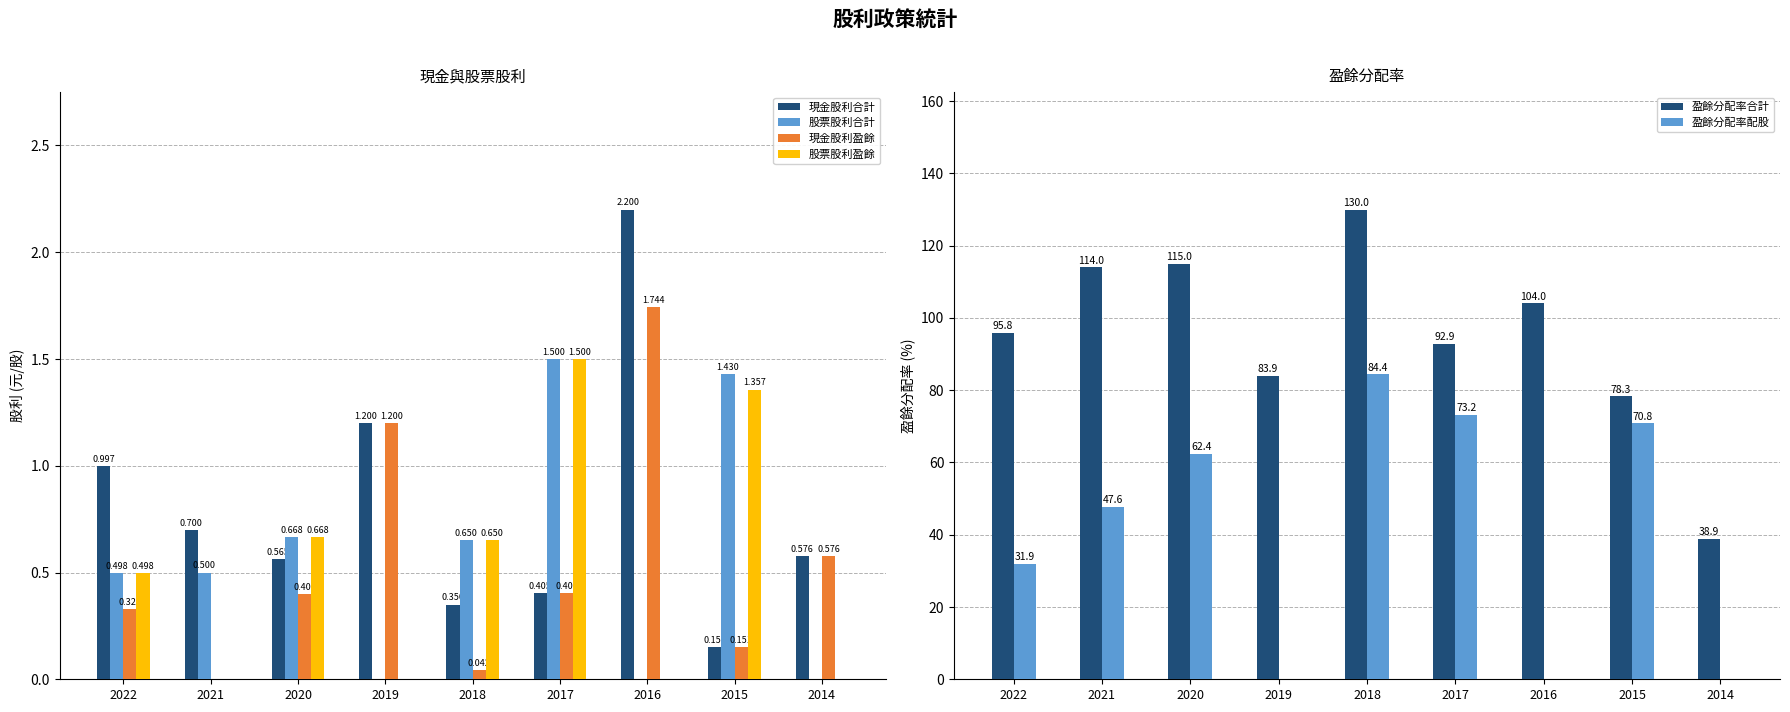

What is the sum of the 現金股利盈餘 values at 2020 and 2015?

0.6